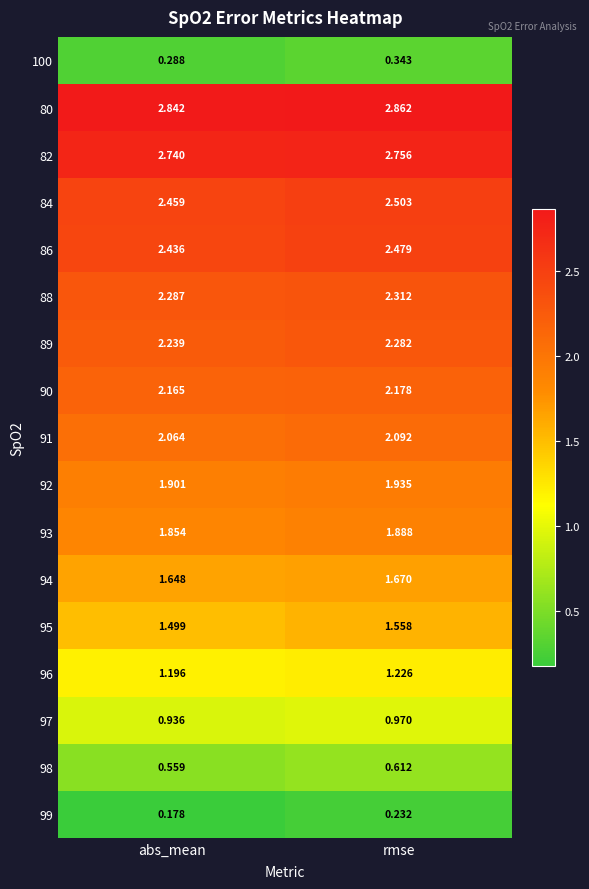

Which category has the lowest value in the 88 series?

abs_mean